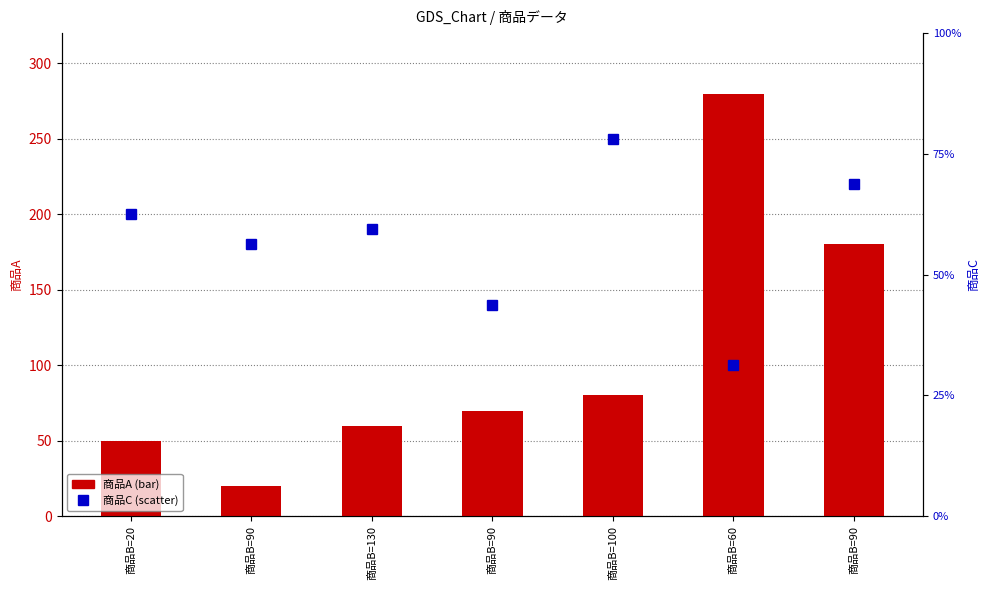

Rank the series at 商品B=100 from highest to lowest value.

商品C, 商品A